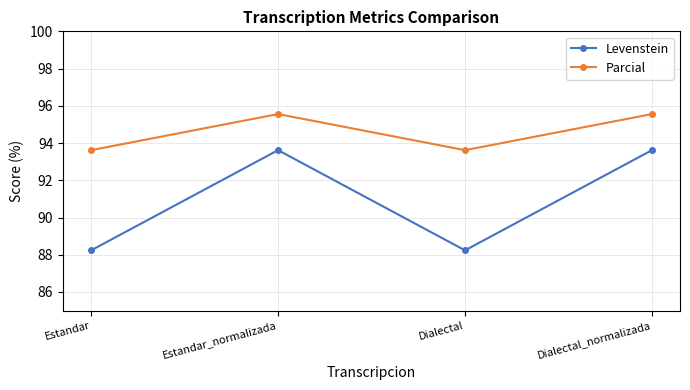

The Levenstein series shows 88.2 at Estandar. True or false?

True